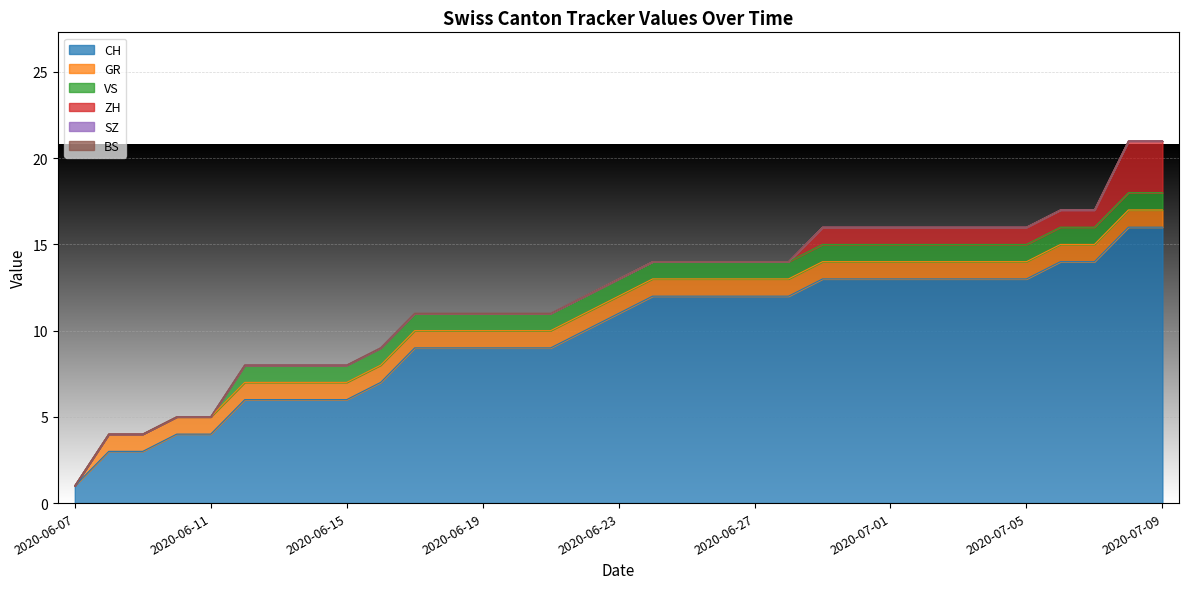

Count the ZH values in the range 0 to 1.

31